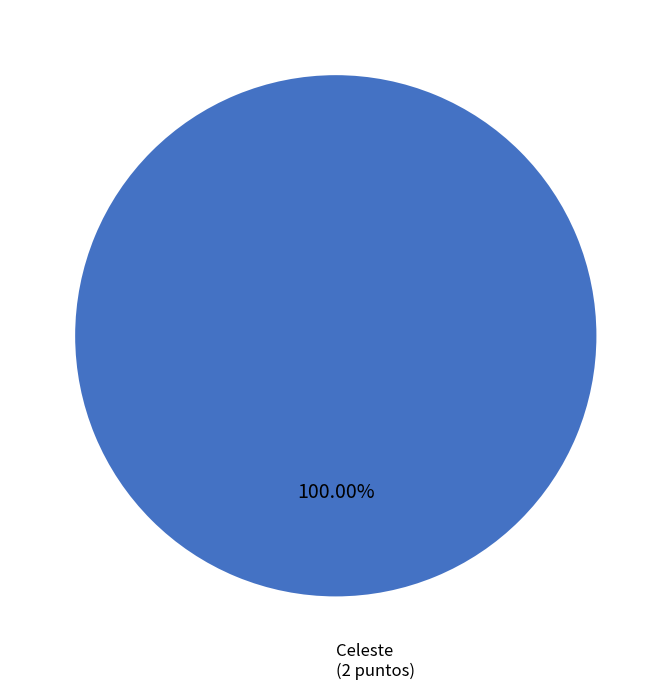

Is there a majority slice in this chart?

Yes